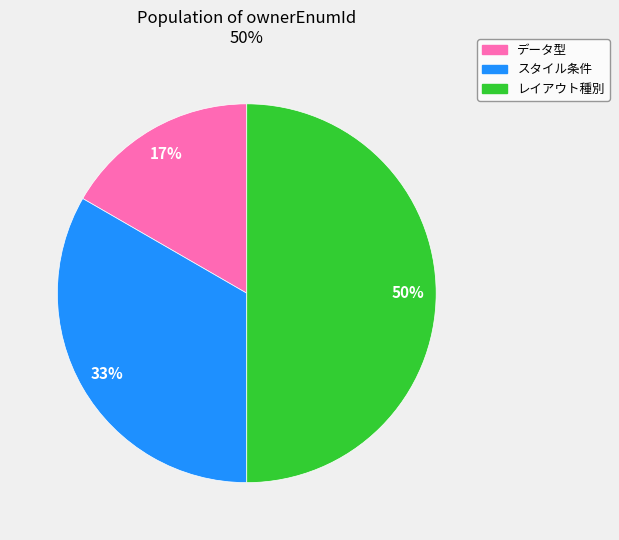

Between スタイル条件 and データ型, which is larger?

スタイル条件